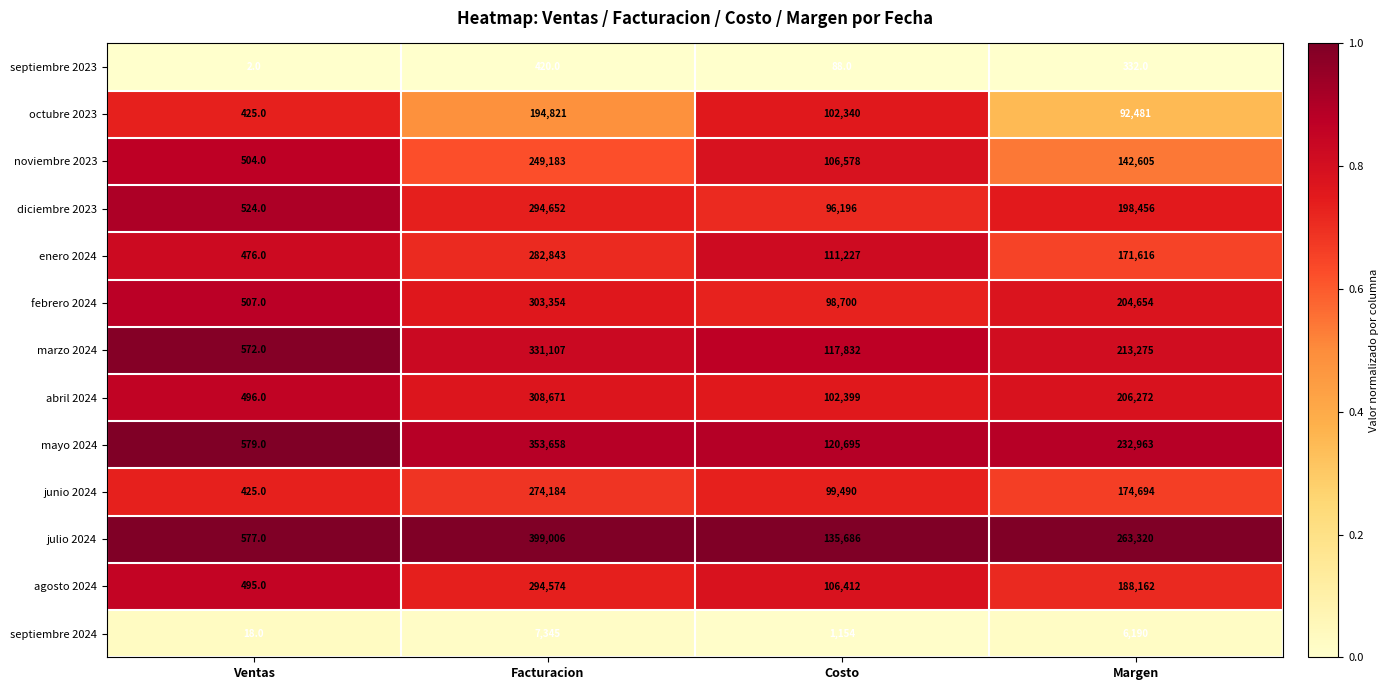

Rank the series by their maximum value, from lowest to highest.

septiembre 2023, septiembre 2024, octubre 2023, noviembre 2023, junio 2024, enero 2024, agosto 2024, diciembre 2023, febrero 2024, abril 2024, marzo 2024, mayo 2024, julio 2024